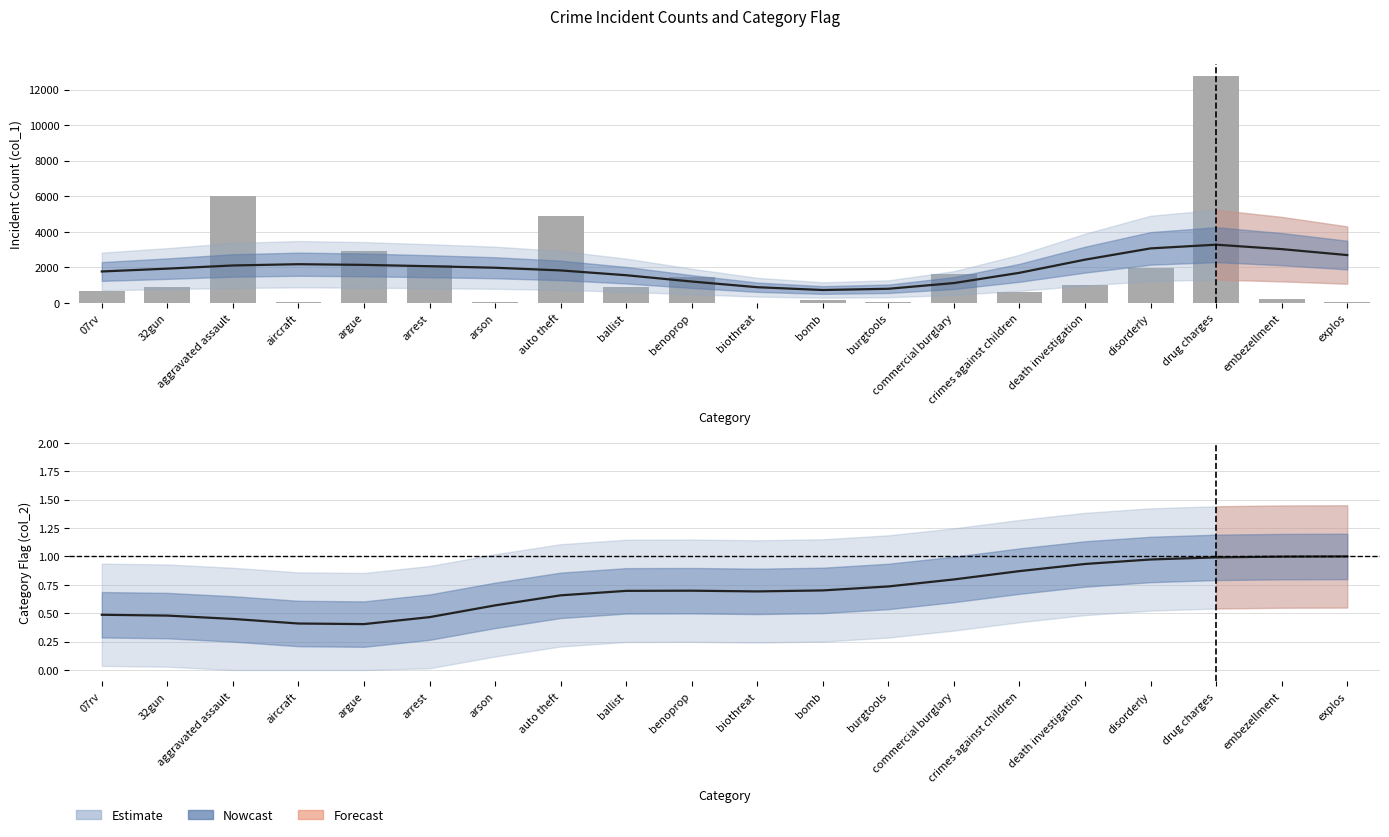

Which category has the highest value across all series?

drug charges